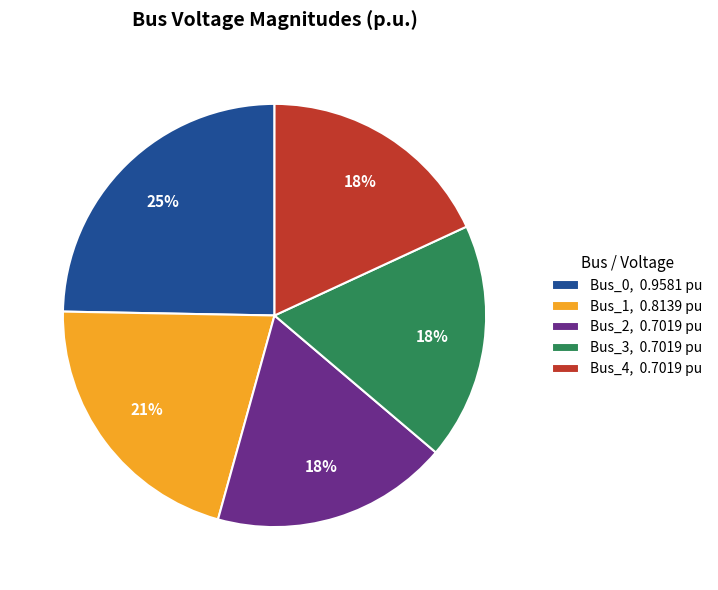

Between Bus_2 and Bus_1, which is larger?

Bus_1